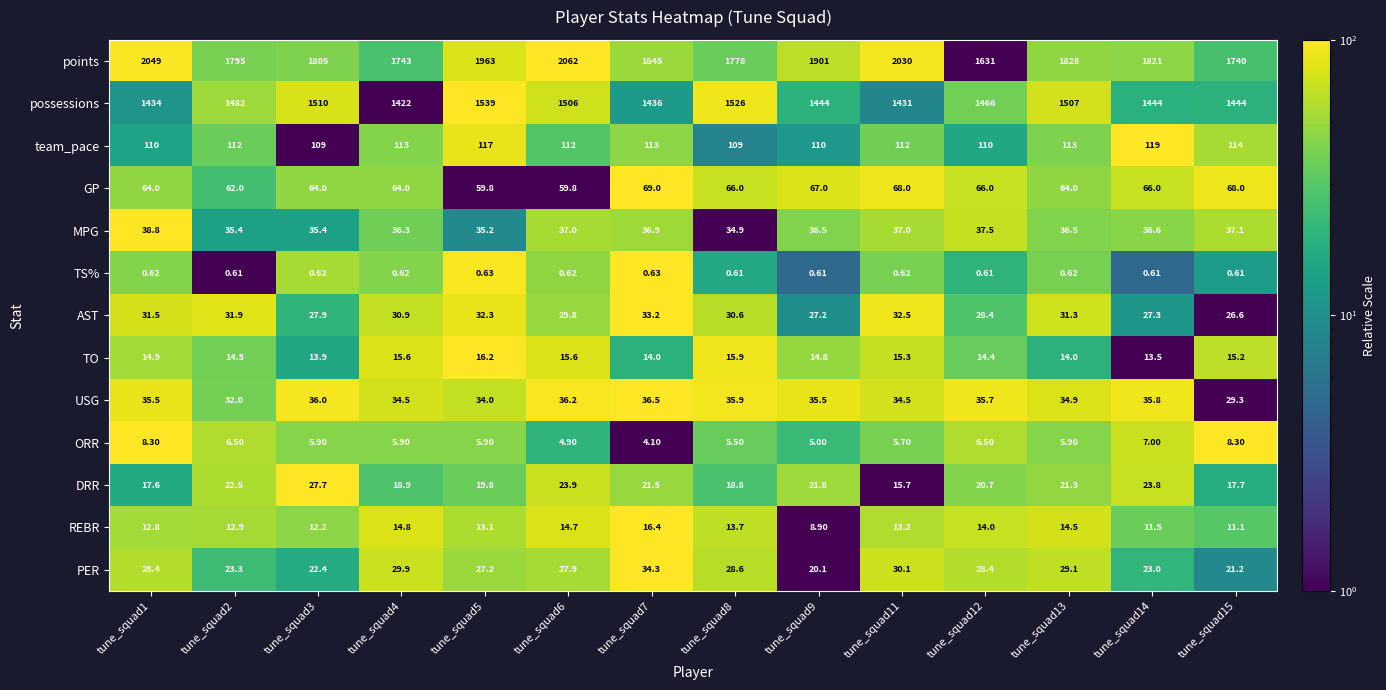

How many data points in possessions are less than 1466?

7